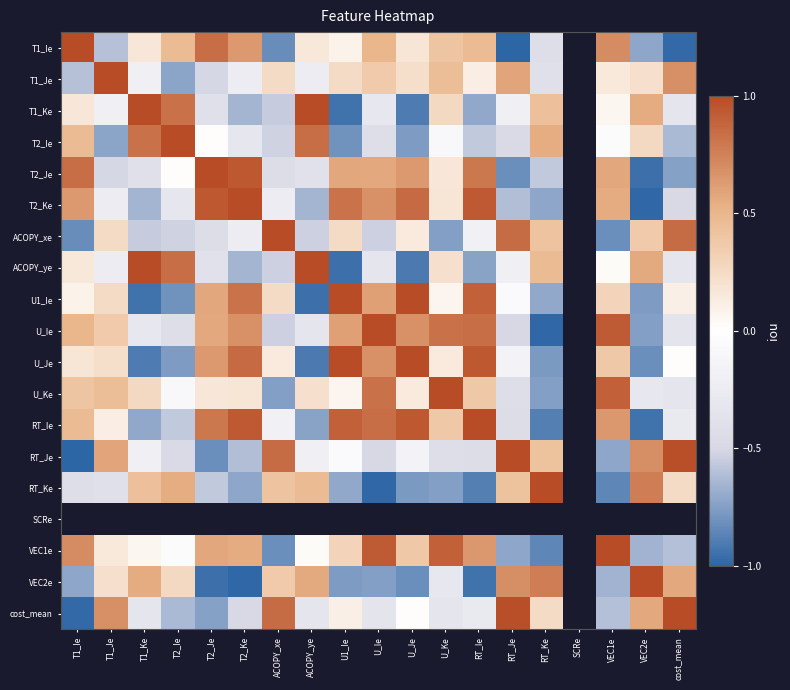

Rank the series by their maximum value, from highest to lowest.

T1_Ie, T1_Je, T1_Ke, T2_Ie, T2_Ke, ACOPY_xe, U_Ie, U_Ke, RT_Ie, RT_Je, RT_Ke, T2_Je, U1_Ie, SCRe, VEC2e, VEC1e, cost_mean, ACOPY_ye, U_Je